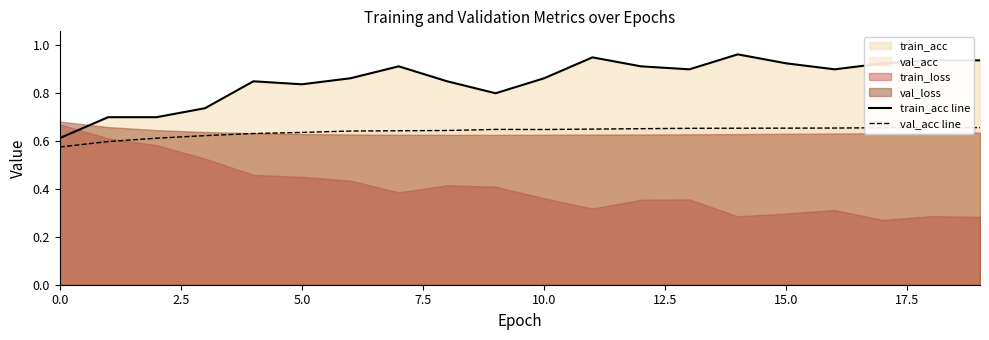

How many lines are shown in the chart?

2